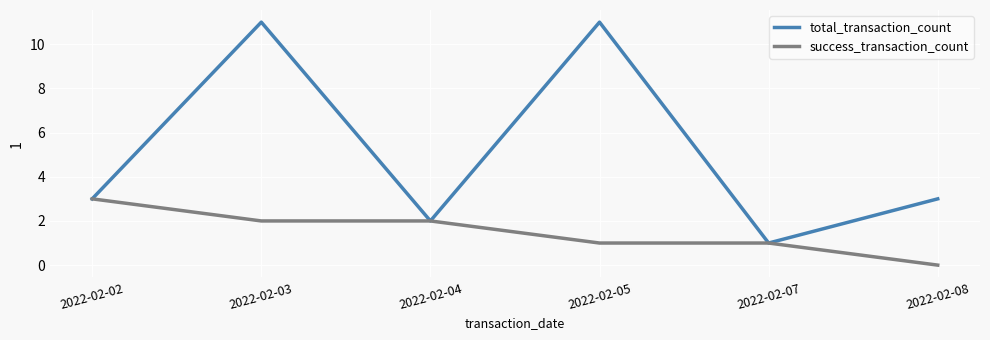

True or false: success_transaction_count has a value of 1 at 2022-02-05.

True